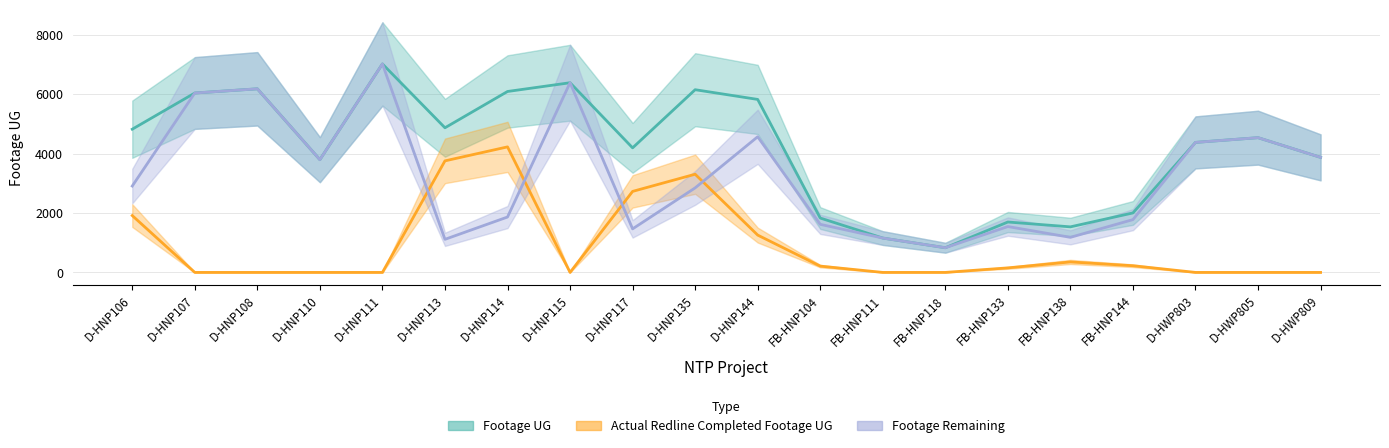

What is the label of the 11th point from the right?

D-HNP135